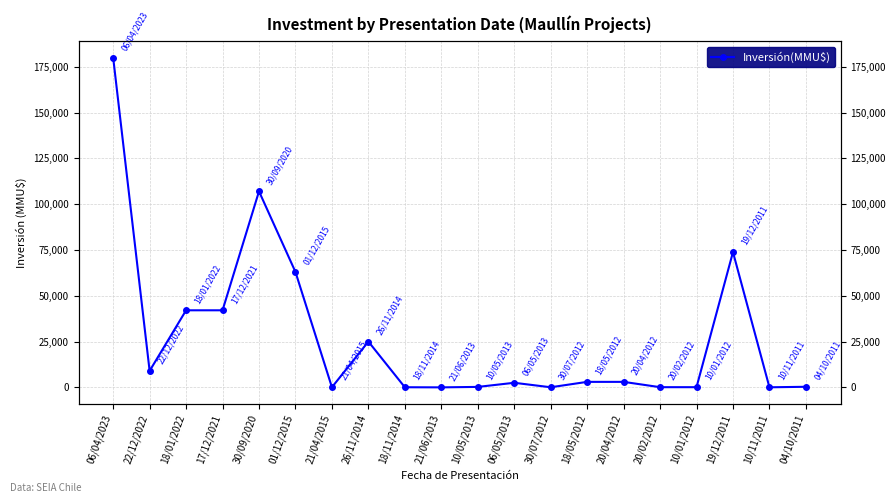

What is the change in value from 10/05/2013 to 10/11/2011?

-210